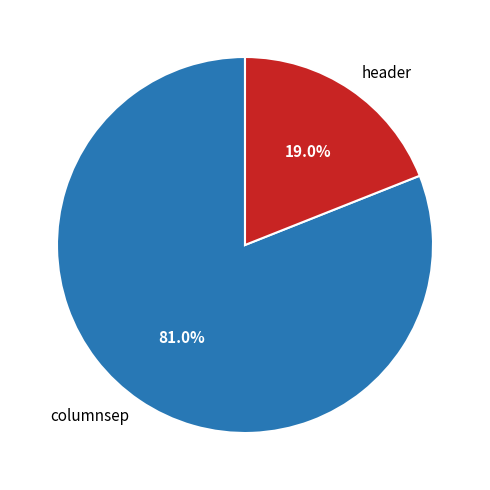

What is the largest slice in the pie chart?

columnsep